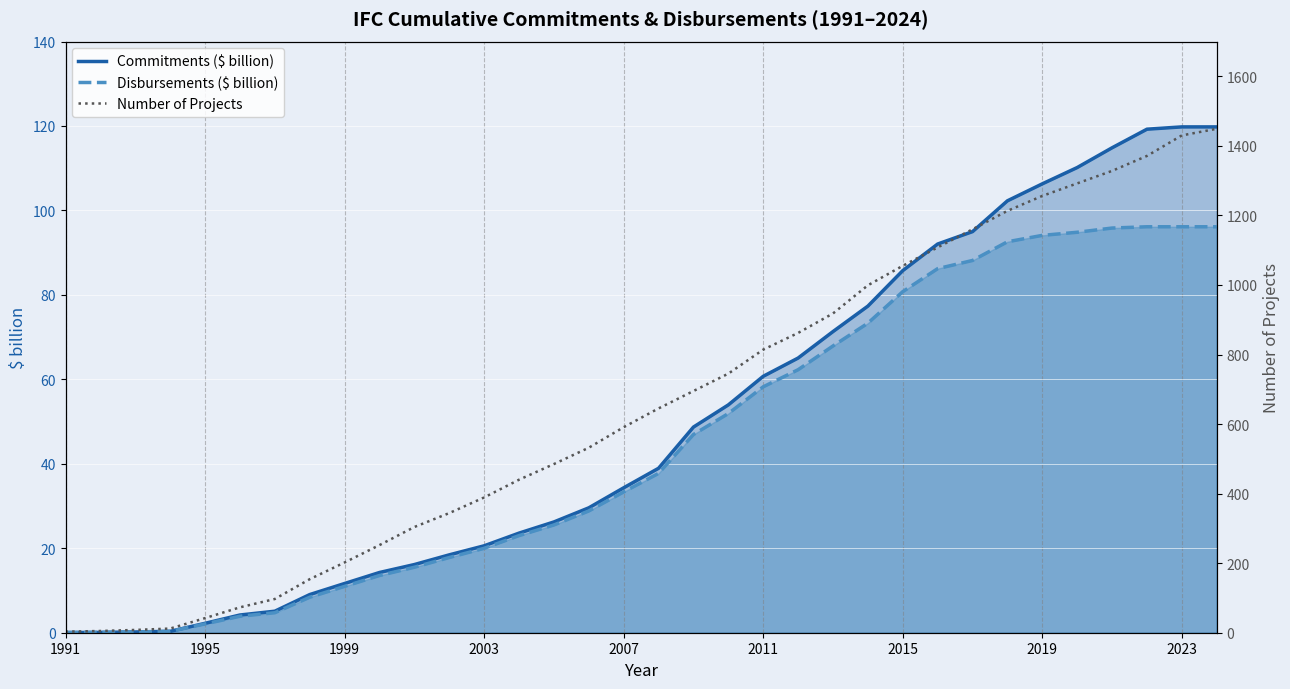

What is the approximate value of Commitments ($ billion) at 2007?

34.3